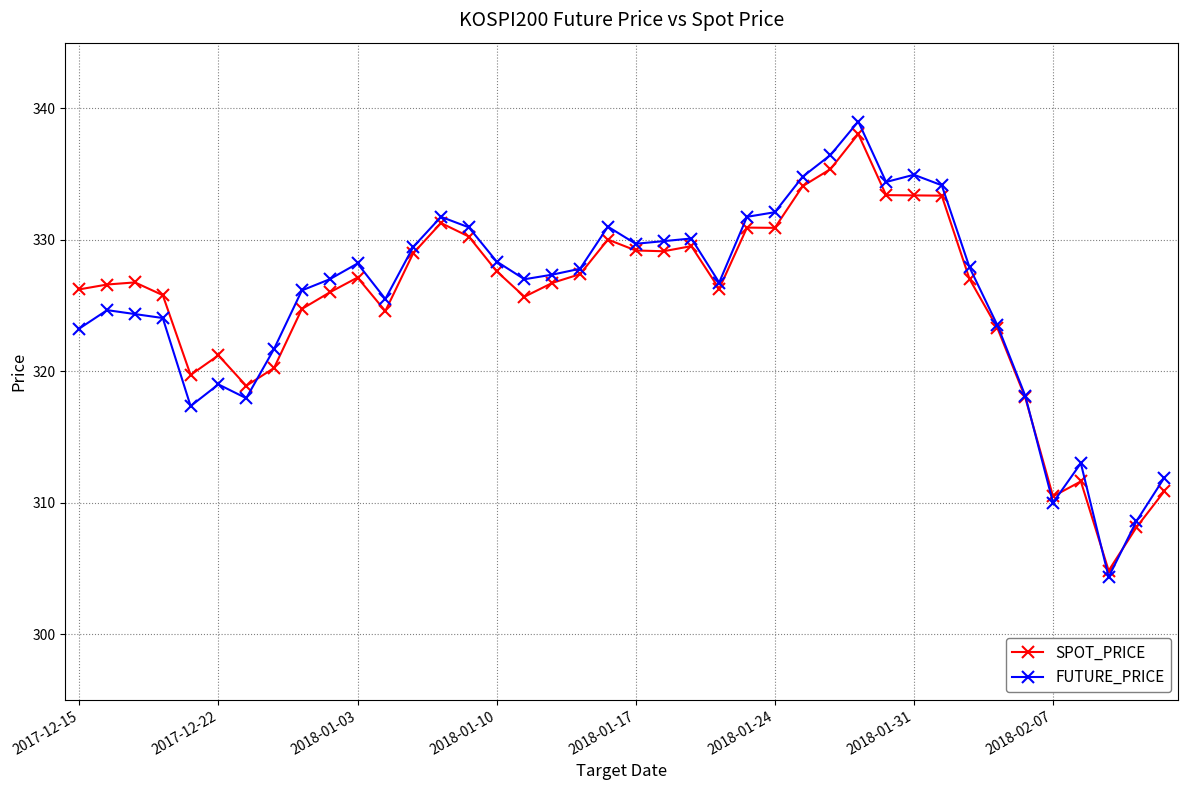

At how many categories does at least one series exceed 315?

35